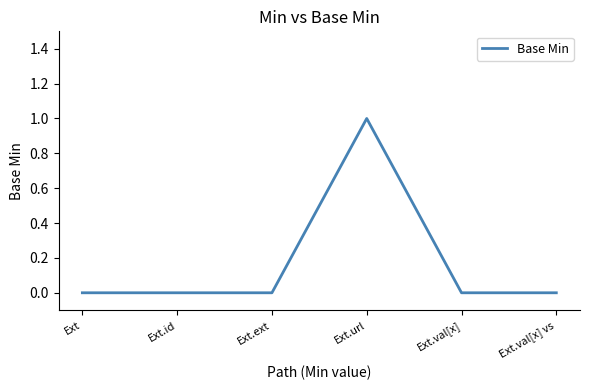

Reading left to right, transcribe all the data shown in this chart.

Ext=0	Ext.id=0	Ext.ext=0	Ext.url=1	Ext.val[x]=0	Ext.val[x] vs=0